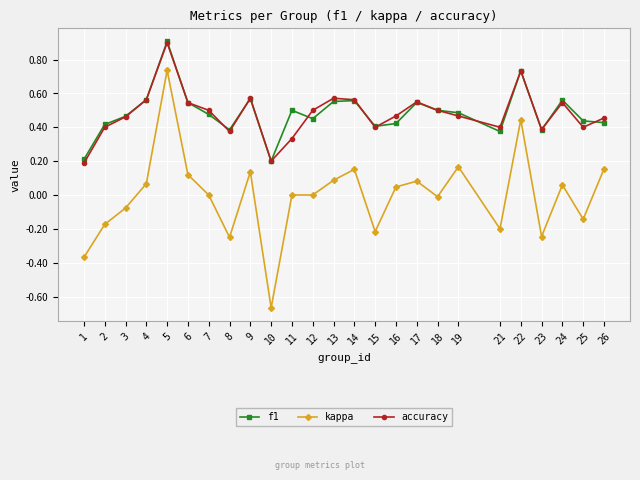

Count the number of categories in the chart.

25